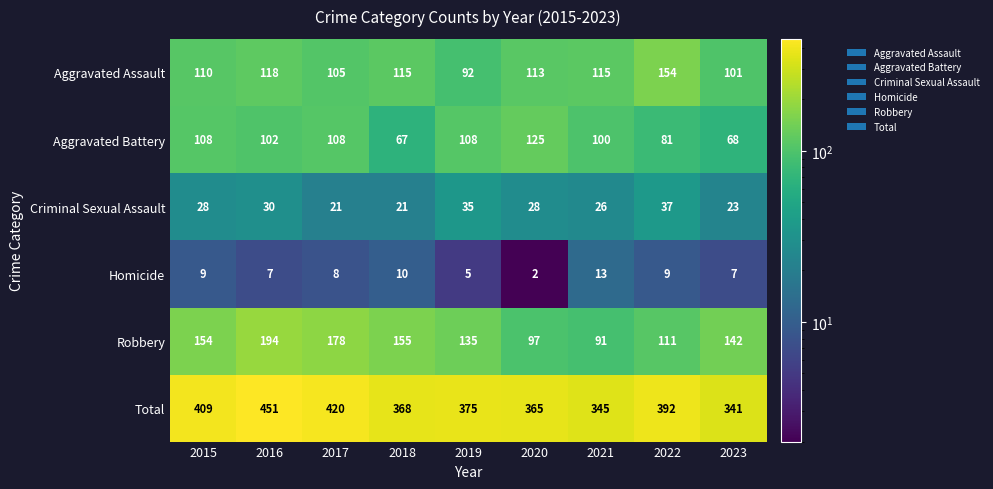

What is the minimum value shown in the chart?

2